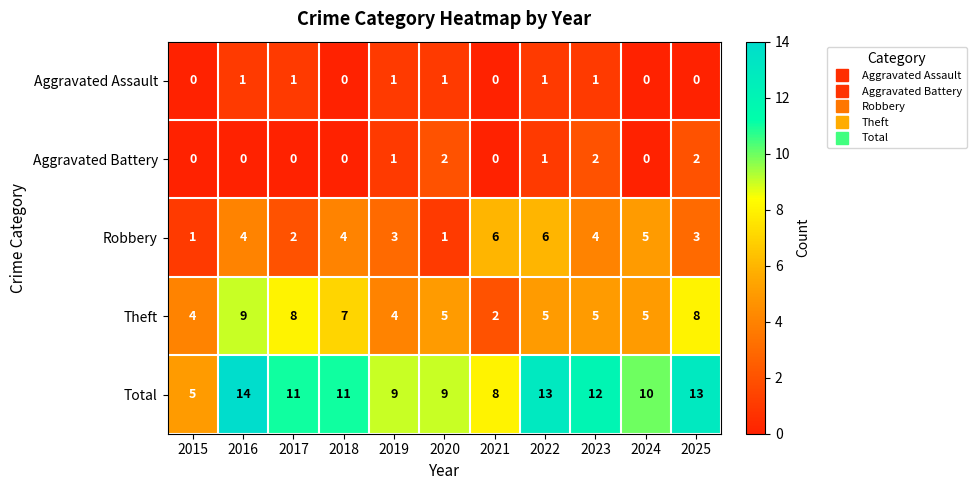

Which series has the largest range (max minus min)?

Total